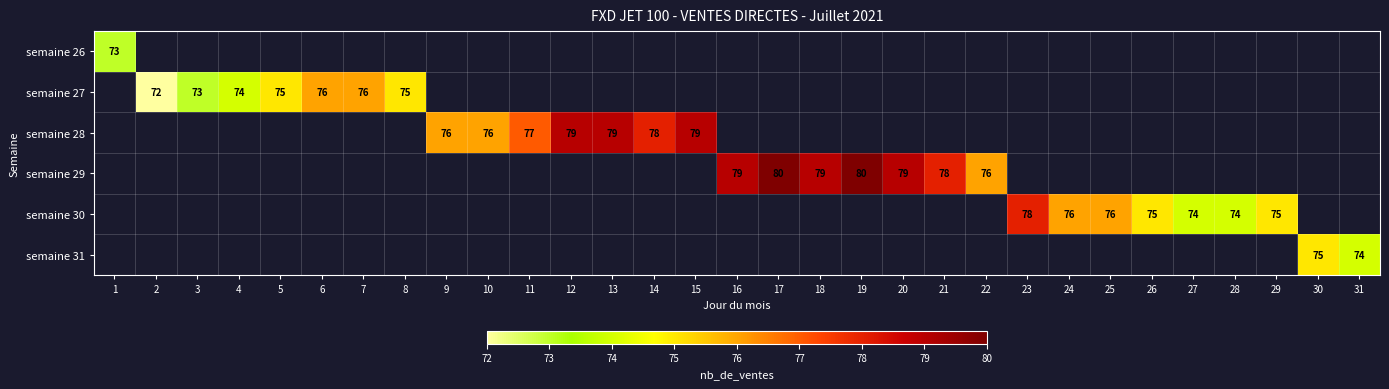

Which series has the largest range (max minus min)?

semaine 26